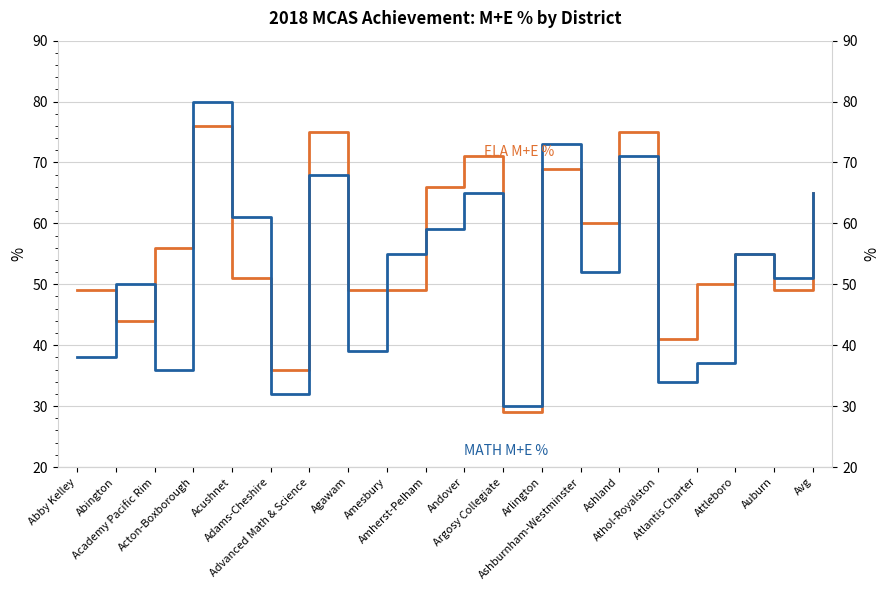

Which series has the largest total across all categories?

ELA M+E %